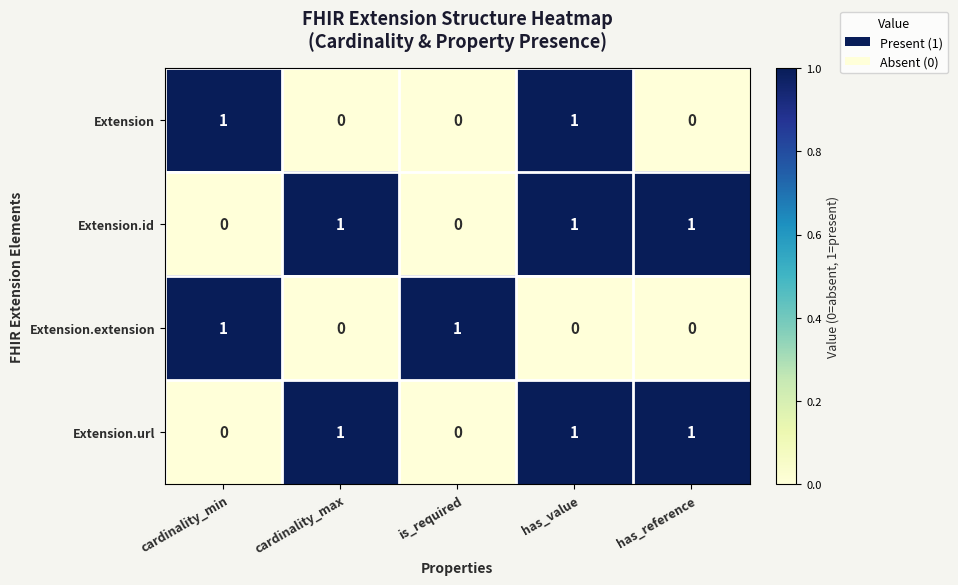

Which series changed the most between cardinality_min and is_required?

Extension